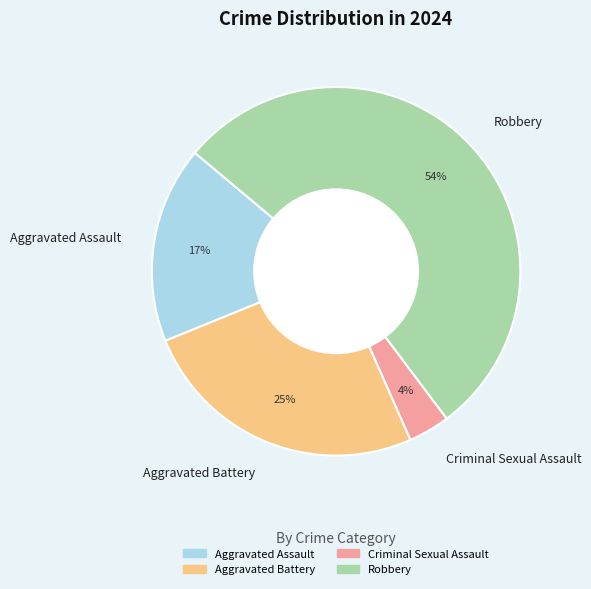

What is the smallest slice in the pie chart?

Criminal Sexual Assault